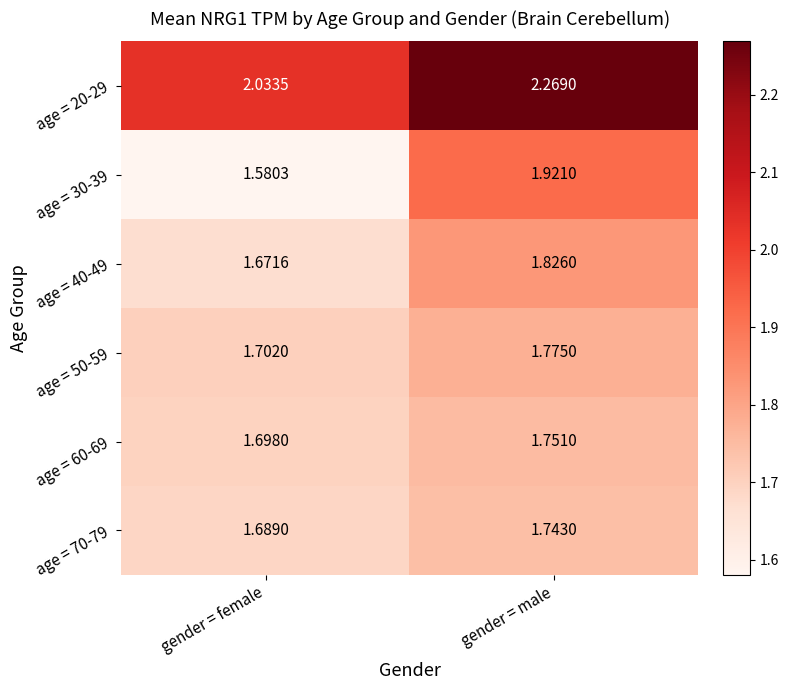

Is the value of age = 20-29 at gender = female greater than the value of age = 60-69 at gender = female?

Yes